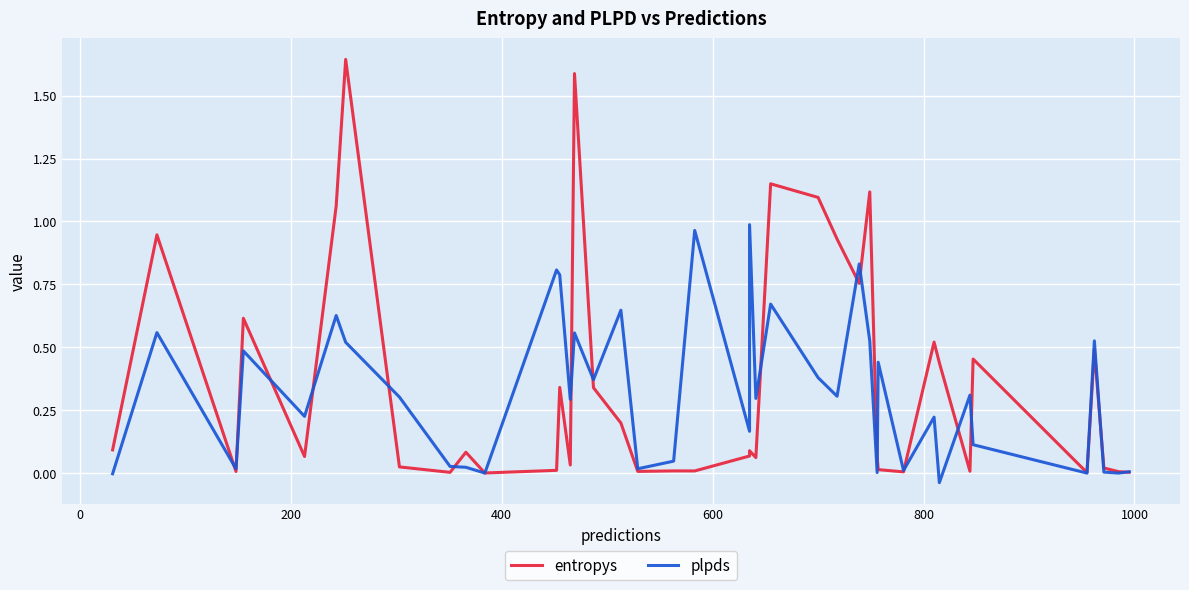

What is the sum of all plpds values?

13.0